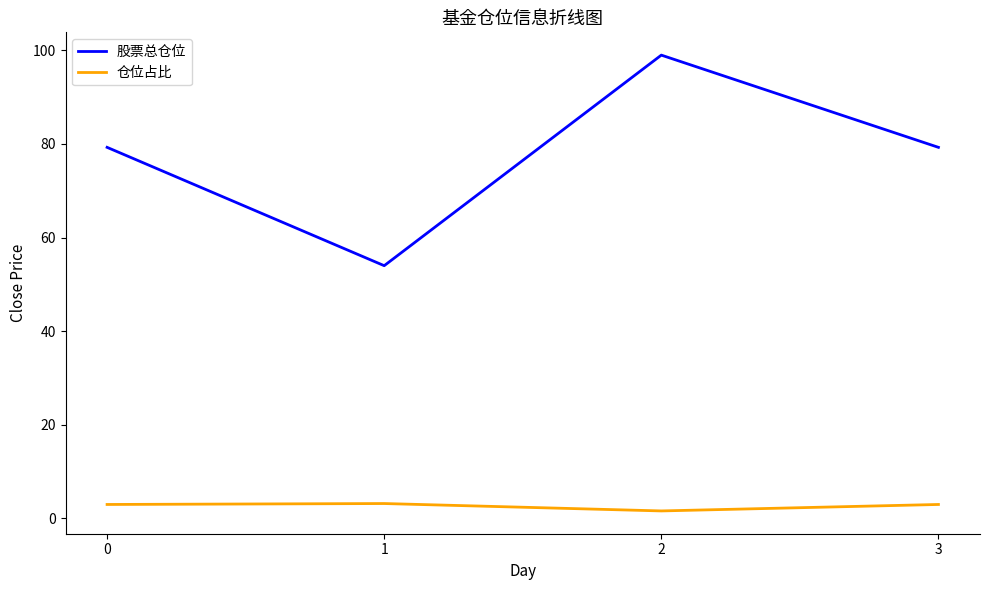

The 股票总仓位 series shows 87.0 at 1. True or false?

False